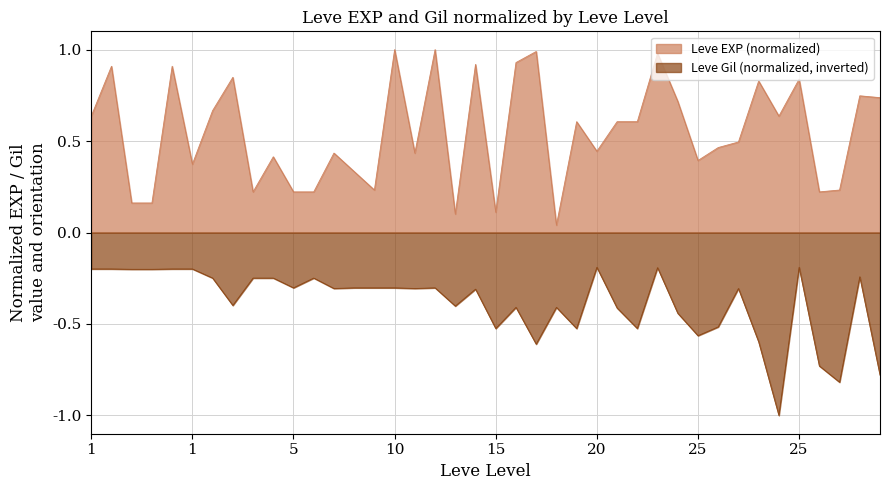

True or false: Leve Gil (normalized) and Leve EXP (normalized) cross at least once.

False